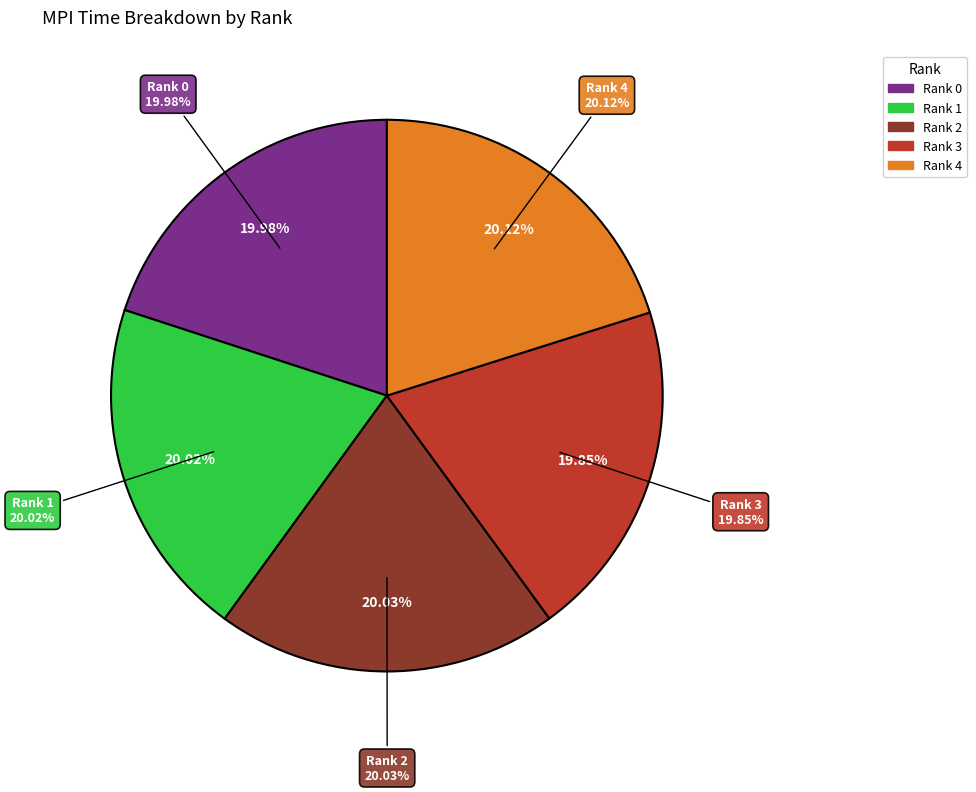

Rank the categories by value from highest to lowest.

Rank 4, Rank 2, Rank 1, Rank 0, Rank 3